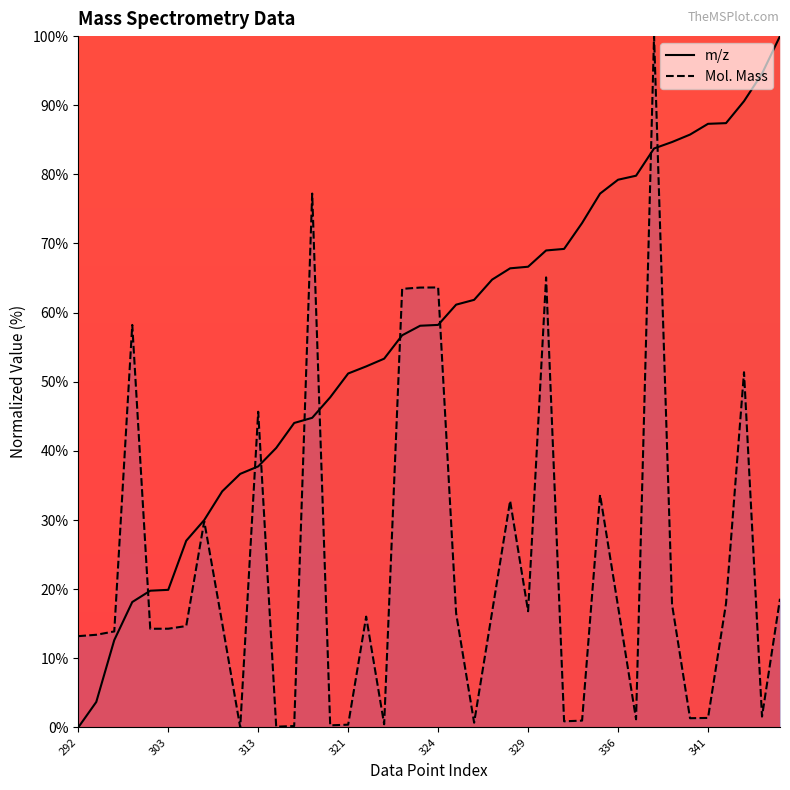

How many values in the Mol. Mass series are below 16?

20